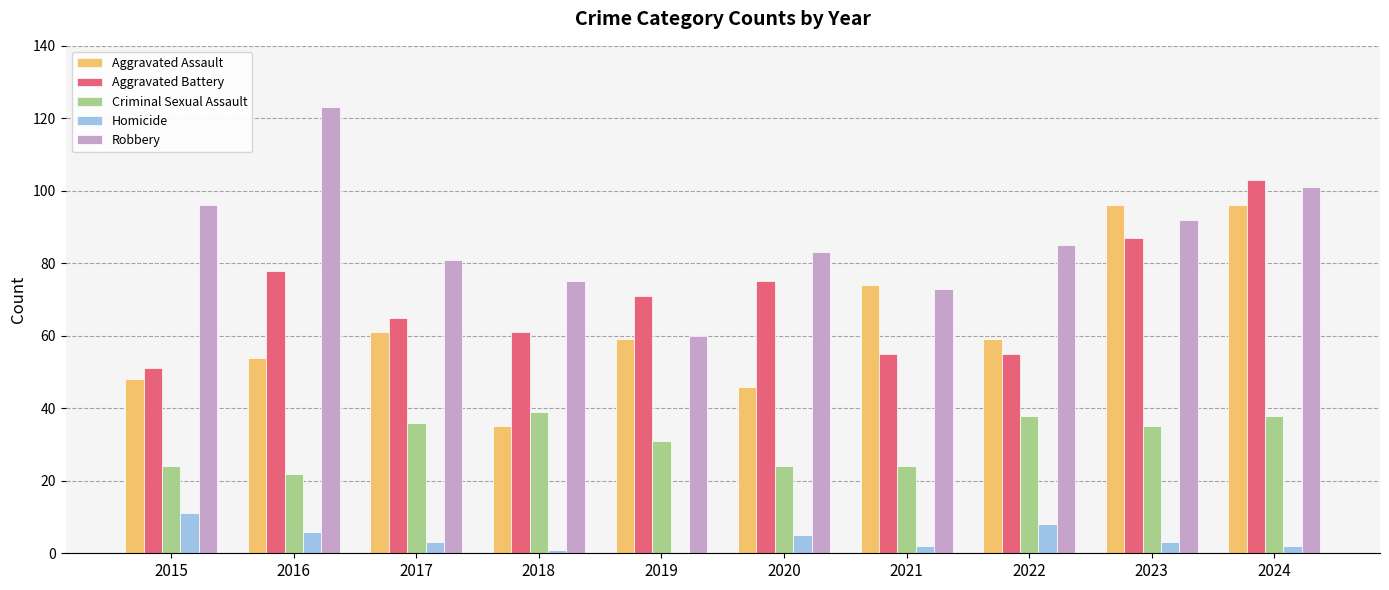

Reading left to right, what are all the values shown in this chart?

Aggravated Assault: 2015=48	2016=54	2017=61	2018=35	2019=59	2020=46	2021=74	2022=59	2023=96	2024=96
Aggravated Battery: 2015=51	2016=78	2017=65	2018=61	2019=71	2020=75	2021=55	2022=55	2023=87	2024=103
Criminal Sexual Assault: 2015=24	2016=22	2017=36	2018=39	2019=31	2020=24	2021=24	2022=38	2023=35	2024=38
Homicide: 2015=11	2016=6	2017=3	2018=1	2019=0	2020=5	2021=2	2022=8	2023=3	2024=2
Robbery: 2015=96	2016=123	2017=81	2018=75	2019=60	2020=83	2021=73	2022=85	2023=92	2024=101